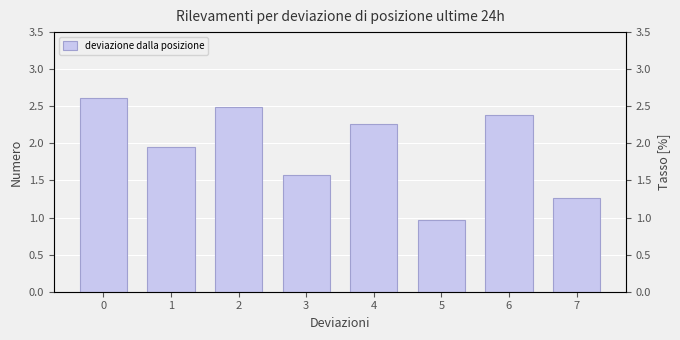

The chart shows a value of 3.9 at 0. True or false?

False